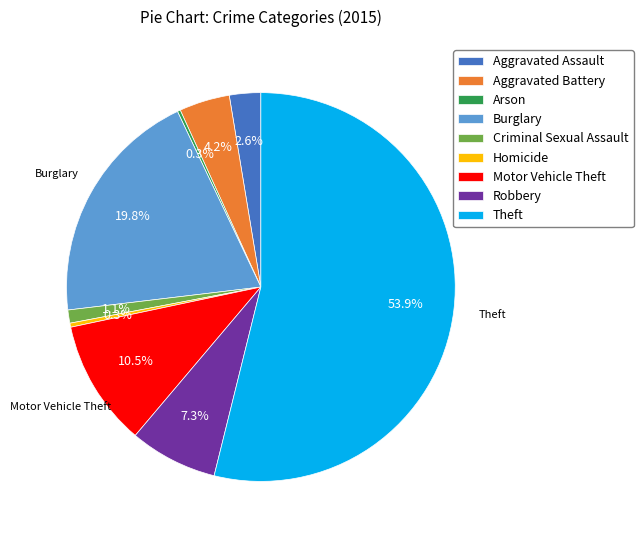

Between Theft and Motor Vehicle Theft, which is larger?

Theft